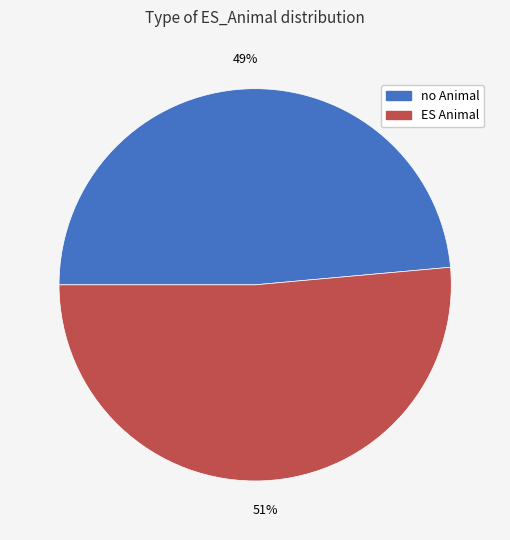

Do ES Animal and no Animal together represent more than half of the pie?

Yes